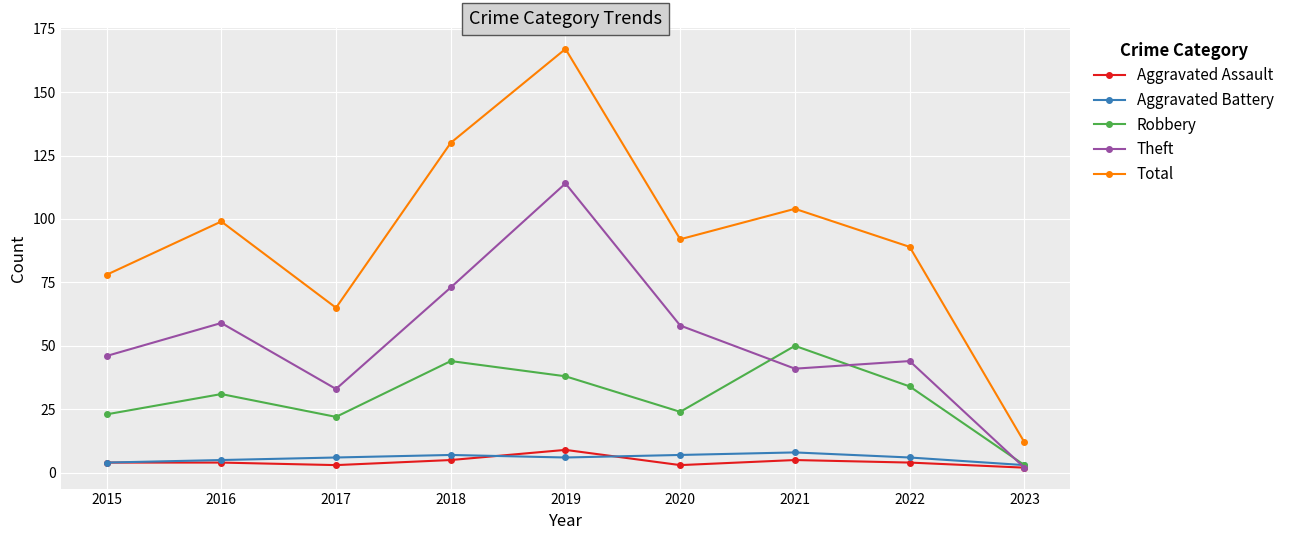

What is the value of the Total point at the 1st from the left?

78